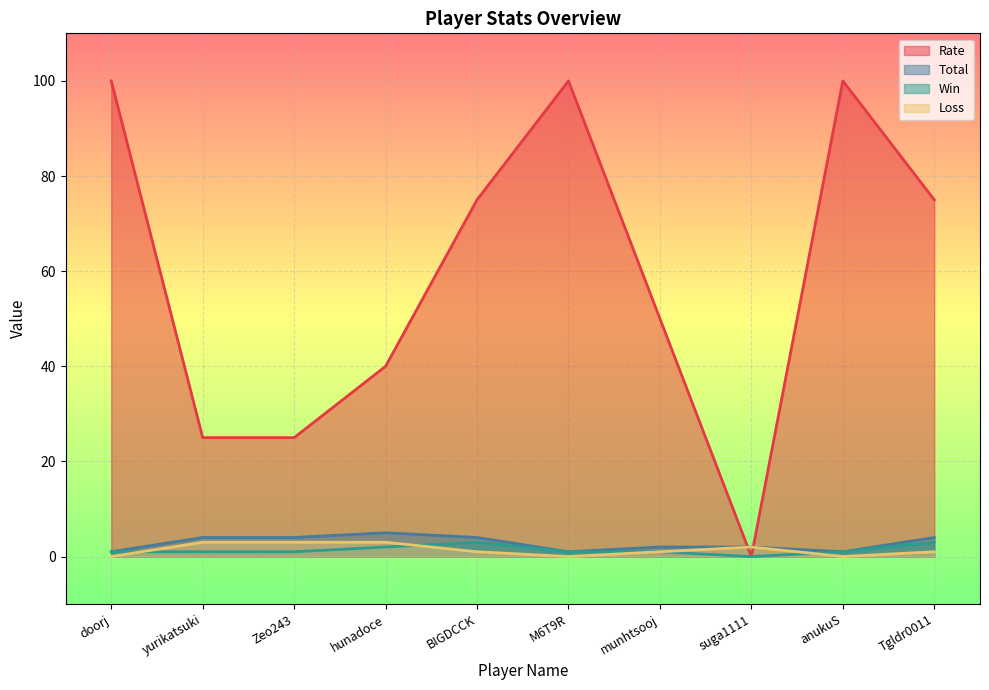

In Rate, how many points are lower than both neighbors (excluding endpoints)?

1